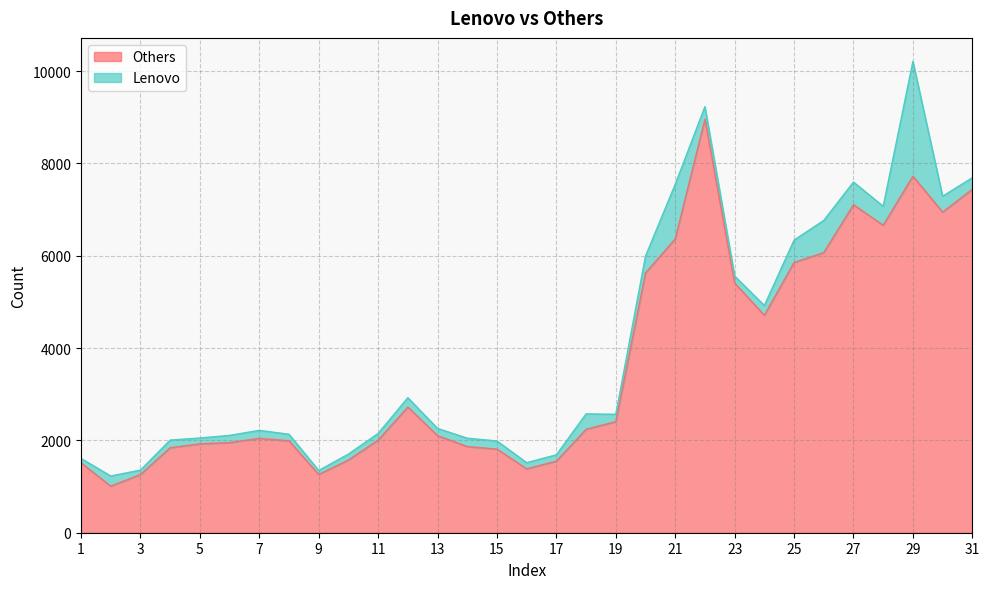

Does the chart display data point markers on the line(s)?

No